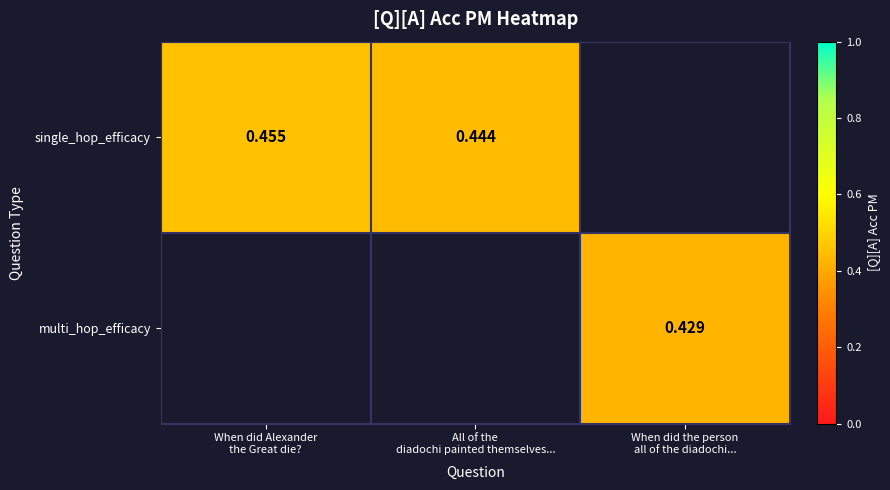

How many categories are shown in the chart?

3